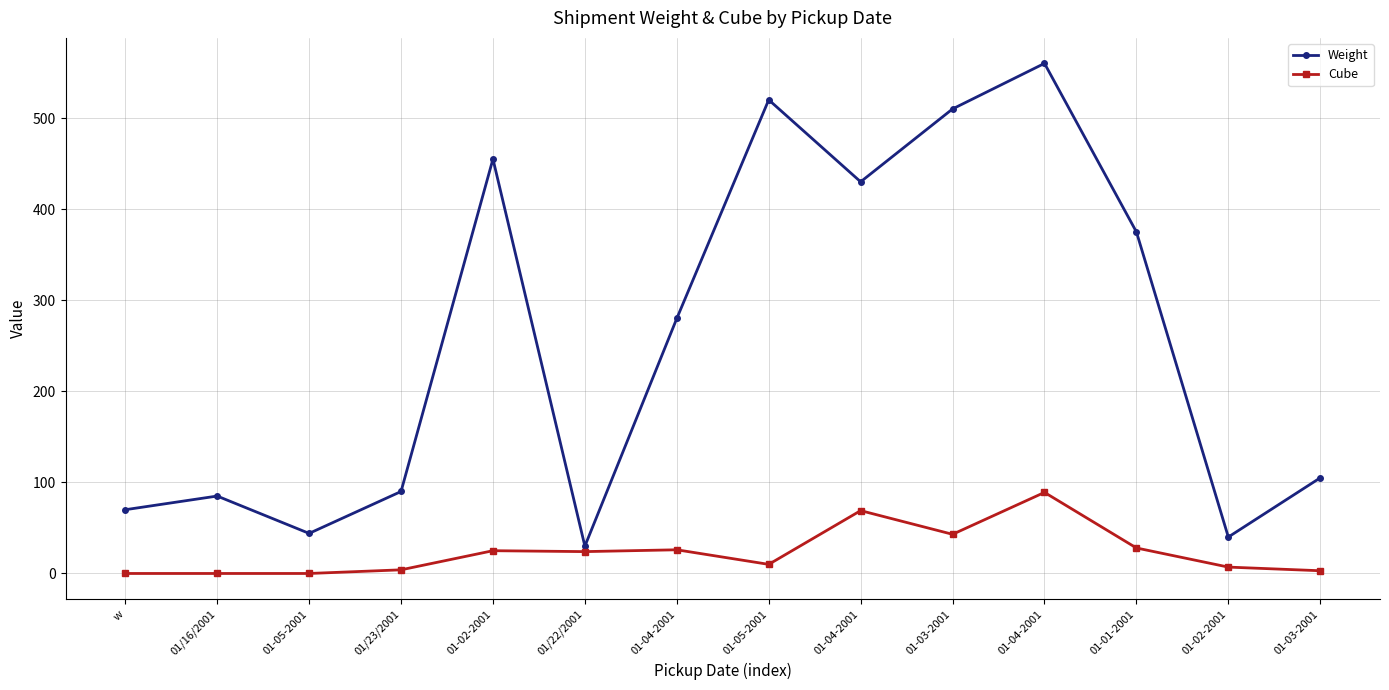

Is the value of Weight at 01-04-2001 greater than the value of Cube at 01-02-2001?

Yes